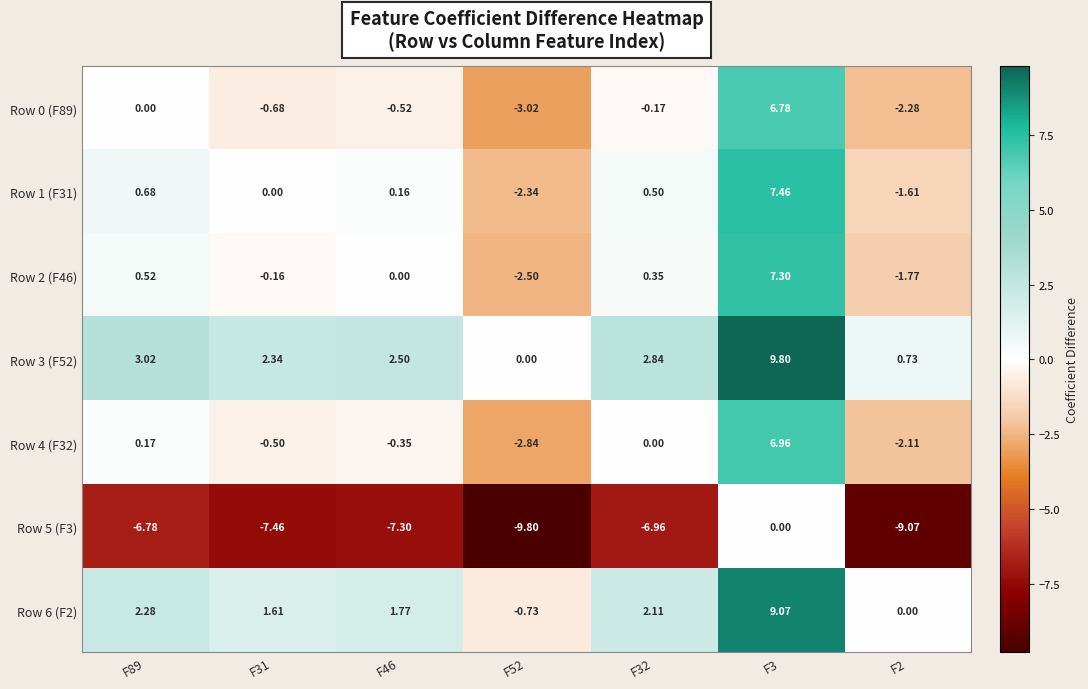

Is the value of Row 5 (F3) at F89 greater than the value of Row 4 (F32) at F89?

No